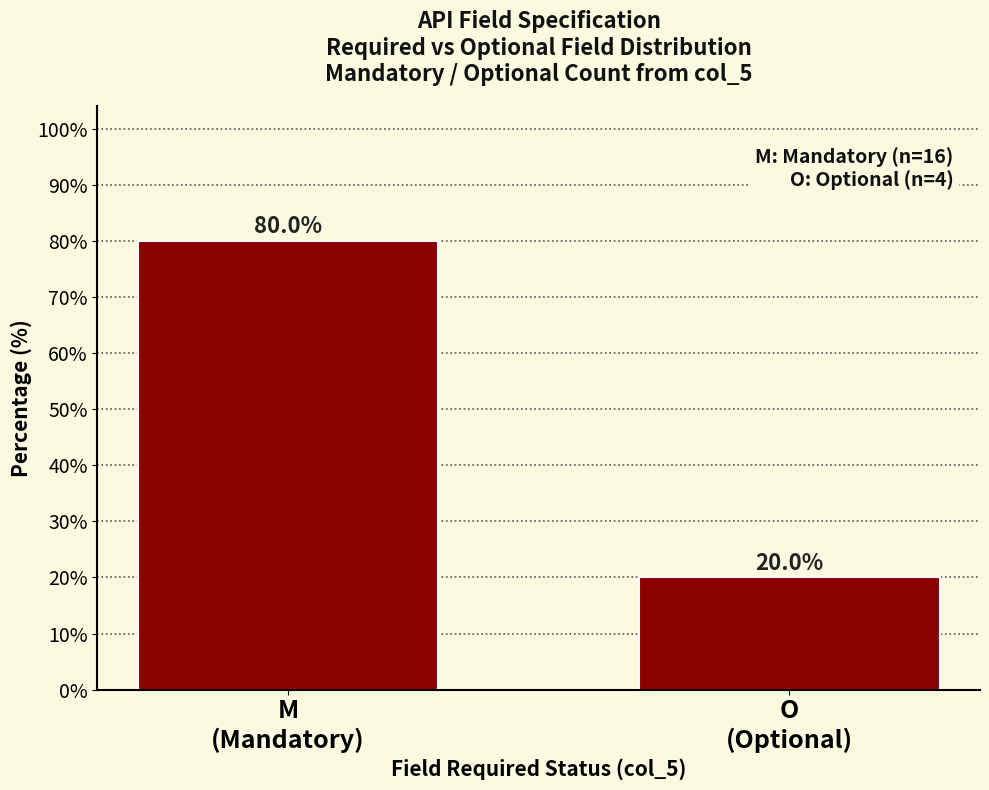

Reading right to left, list all the values displayed in this chart.

20	80